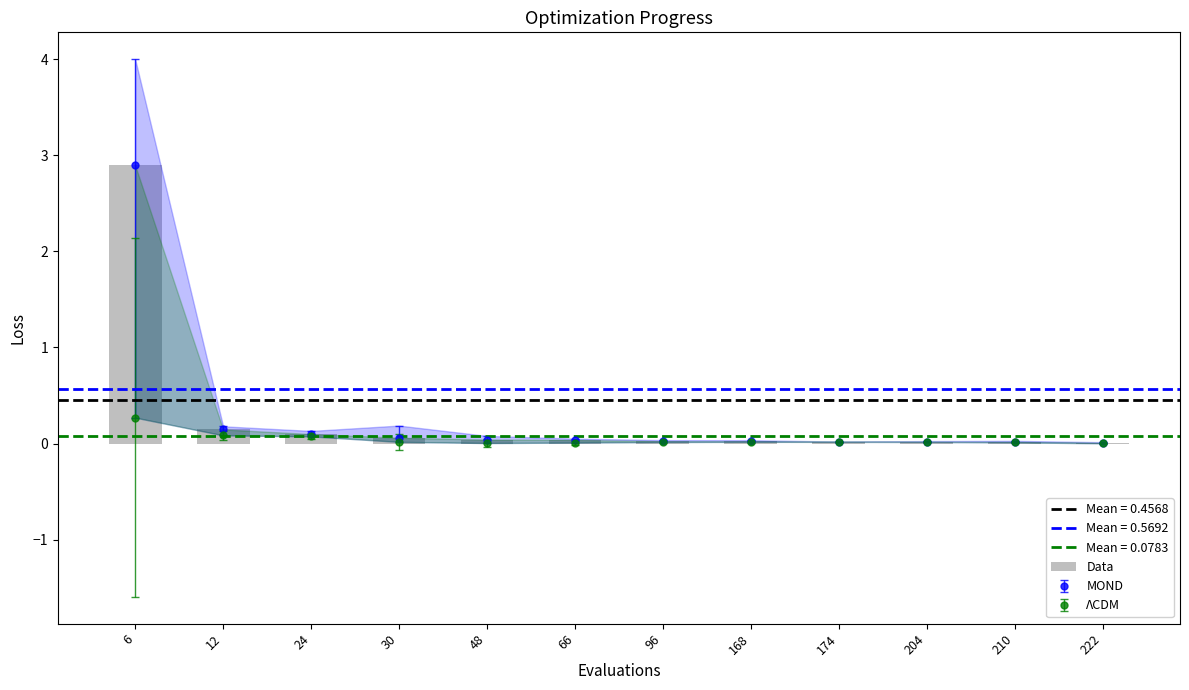

List the labels in order of value, largest first.

6, 12, 24, 30, 48, 66, 96, 168, 174, 204, 210, 222